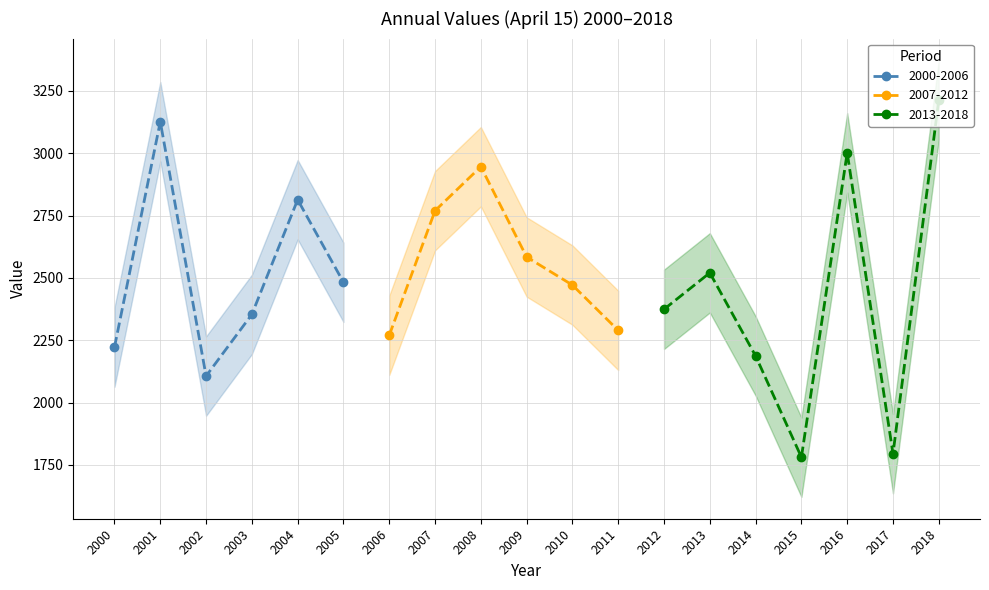

Where does the data first go above 2471?

2001-04-15